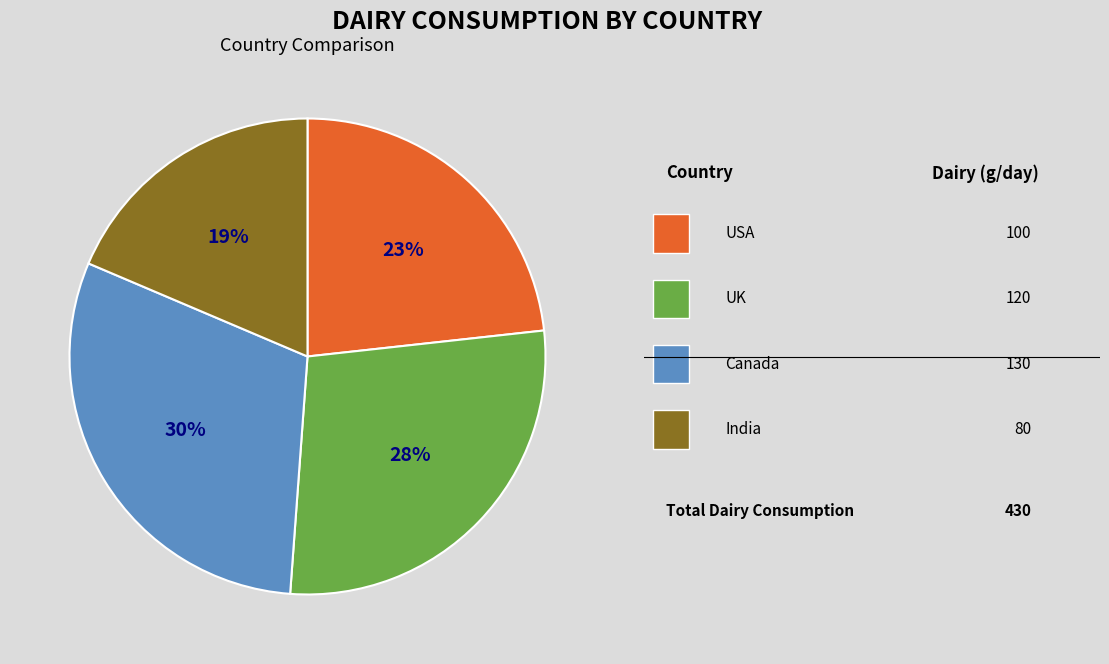

How many segments does this pie chart have?

4